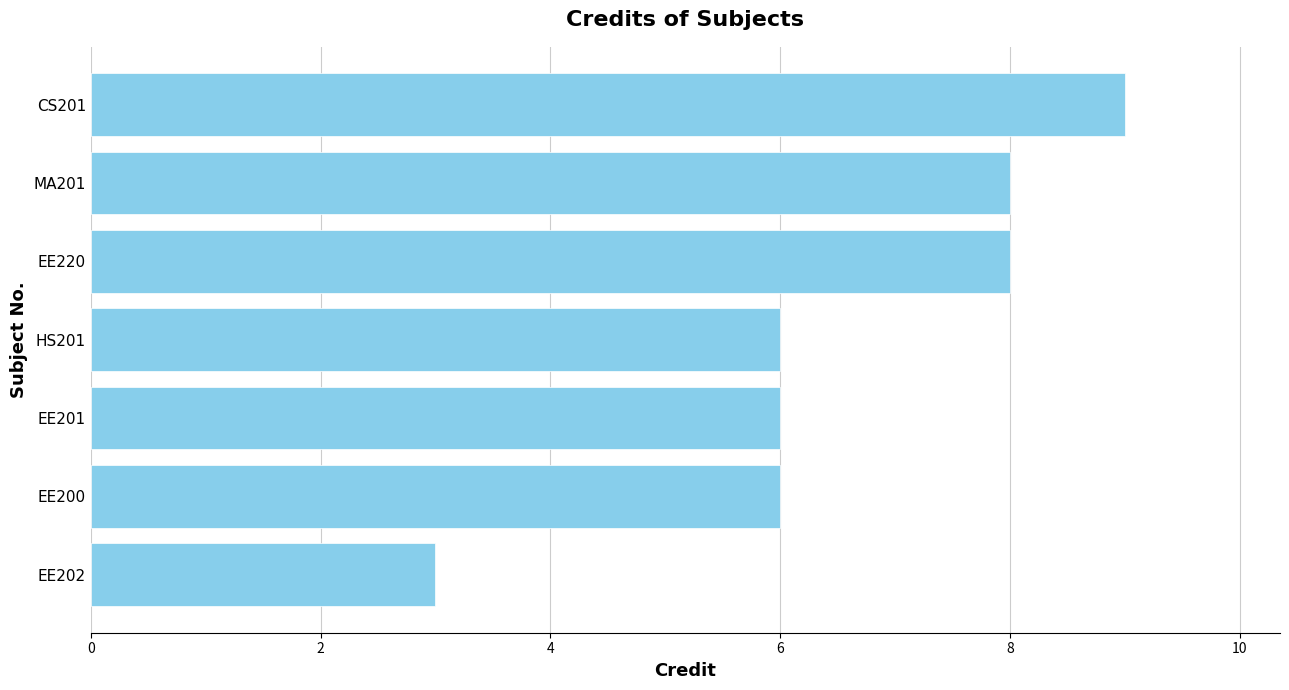

The chart shows a value of 6 at HS201. True or false?

True